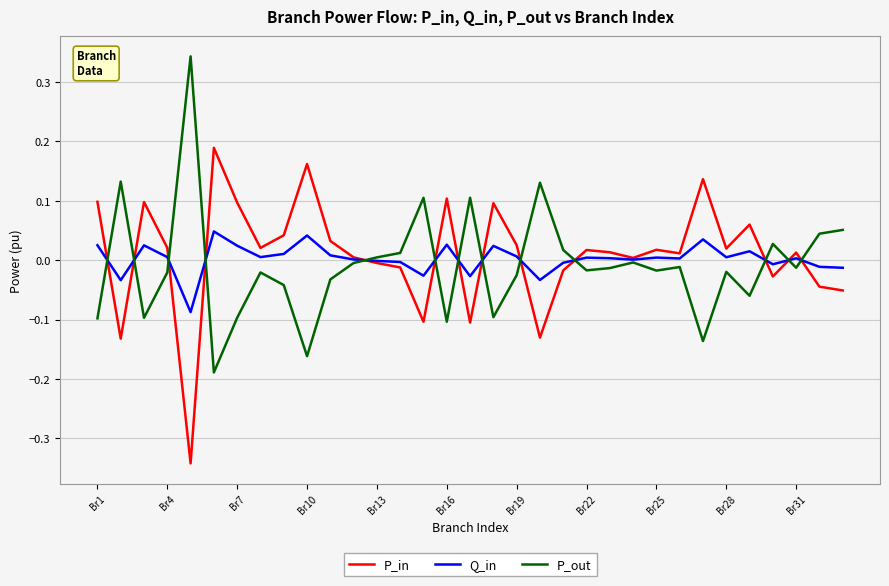

After their last crossing, which series has the higher values: P_out or P_in?

P_out